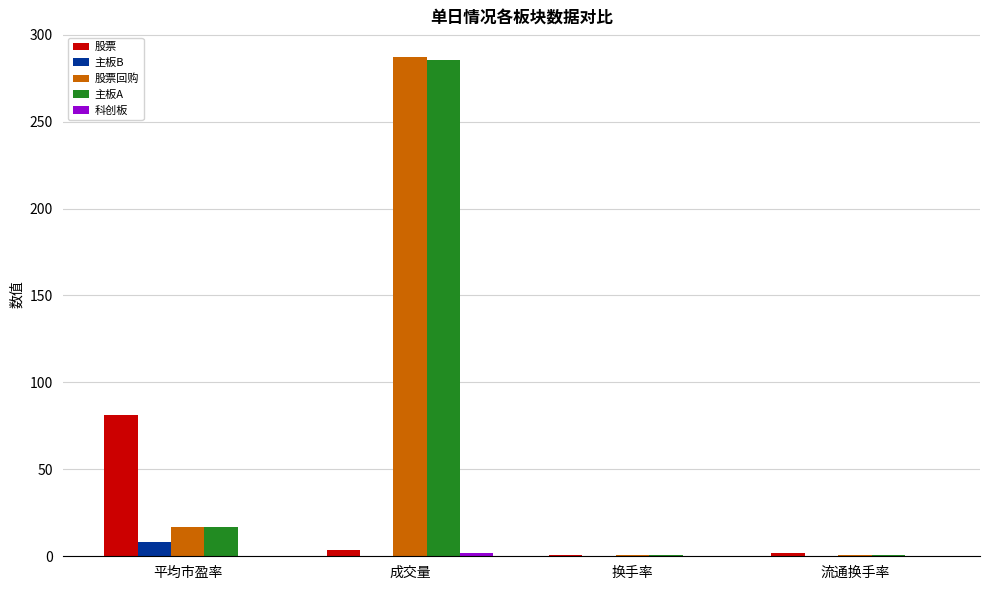

At which label is 主板A closest to 143?

平均市盈率